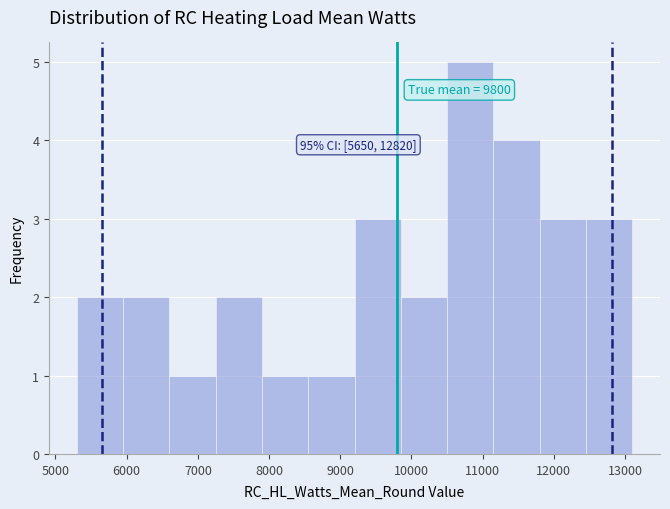

Over which range of the x-axis is the bar tallest?

10500 to 11150